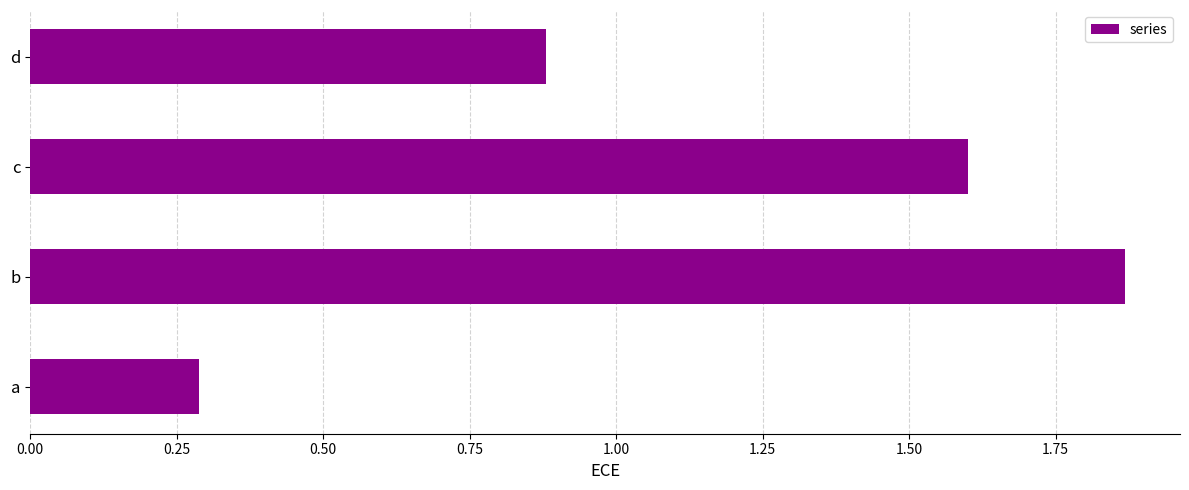

What is the difference between the maximum and minimum values?

1.6